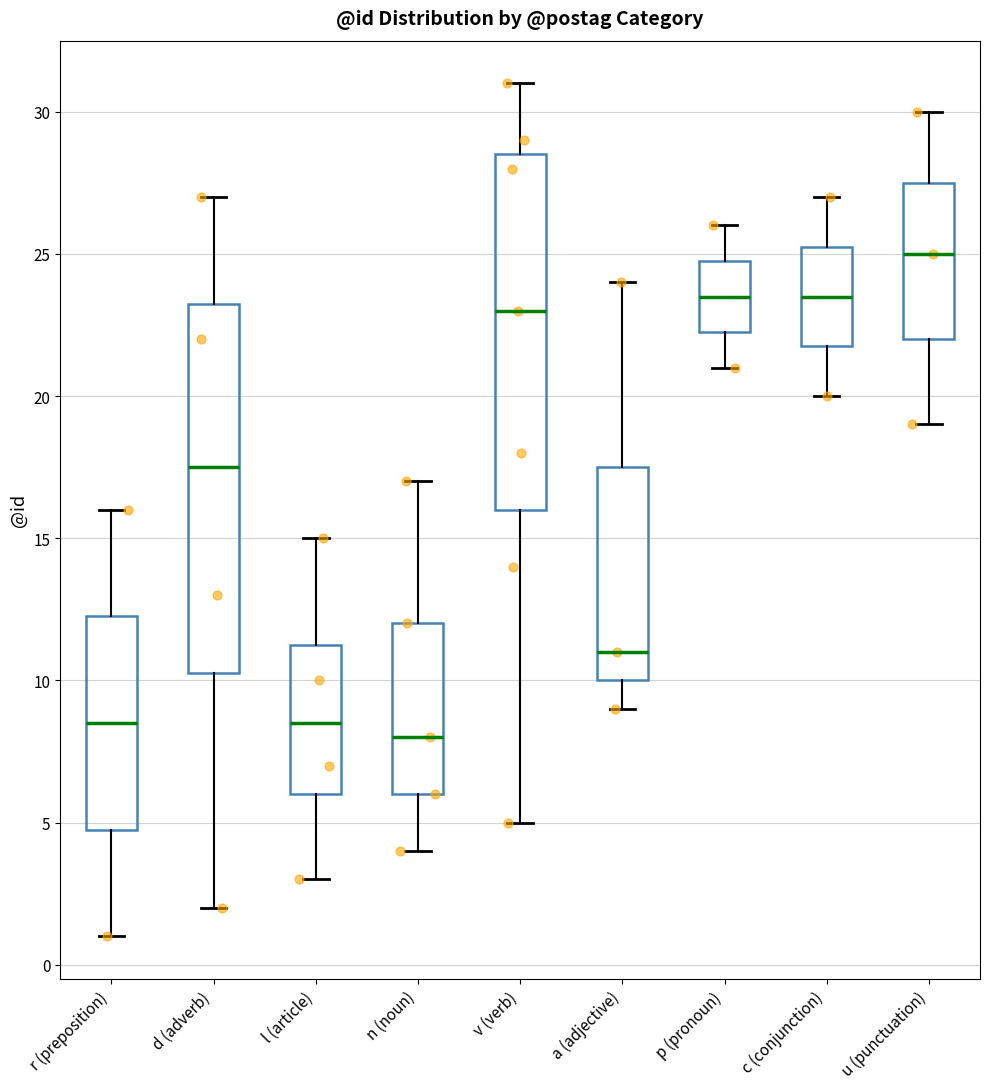

Where is the lower edge of the box for p (pronoun) on the y-axis? The values are not printed on the chart, so give them approximately, as read against the axis.

22.5